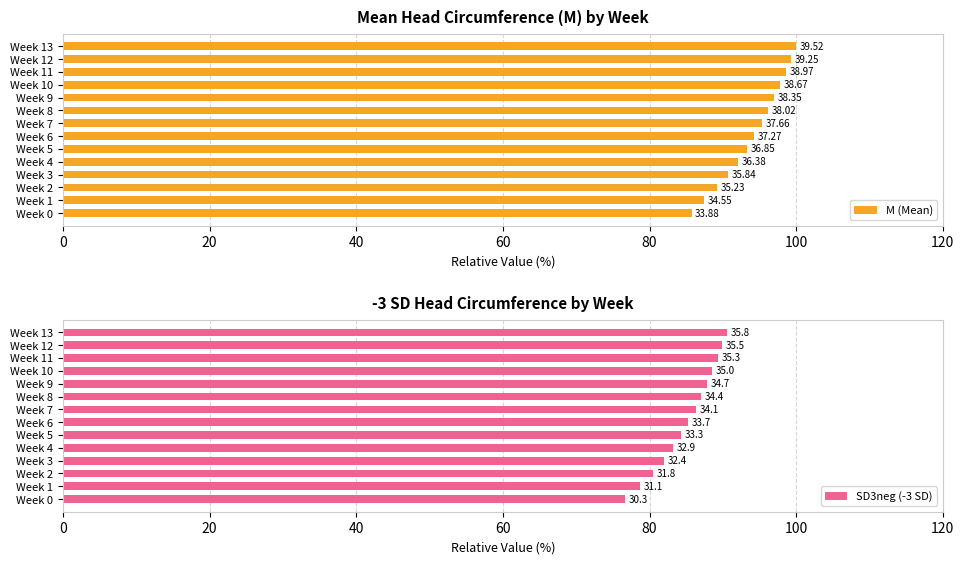

The value of M (Mean) at Week 5 is 27.0. True or false?

False